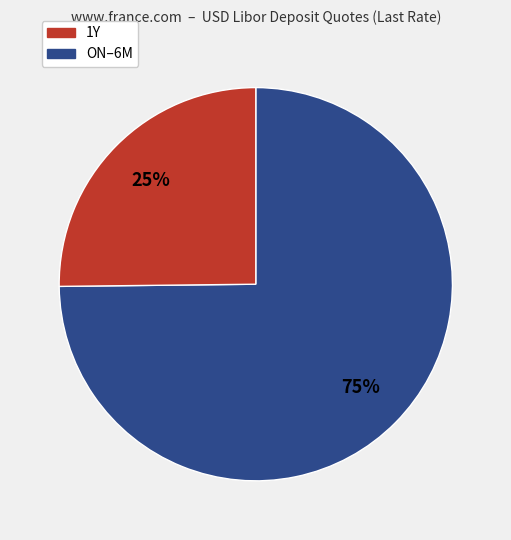

Count the number of slices in the pie.

2